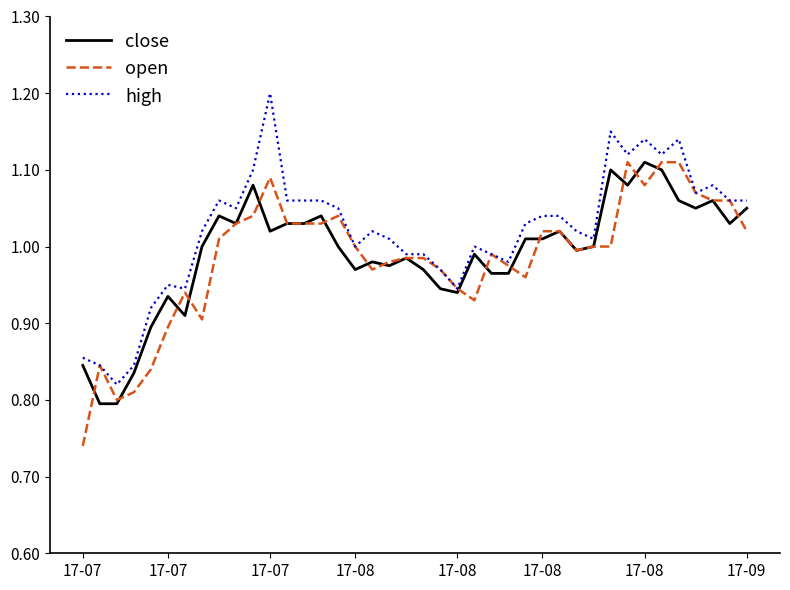

Which series has the largest total across all categories?

high